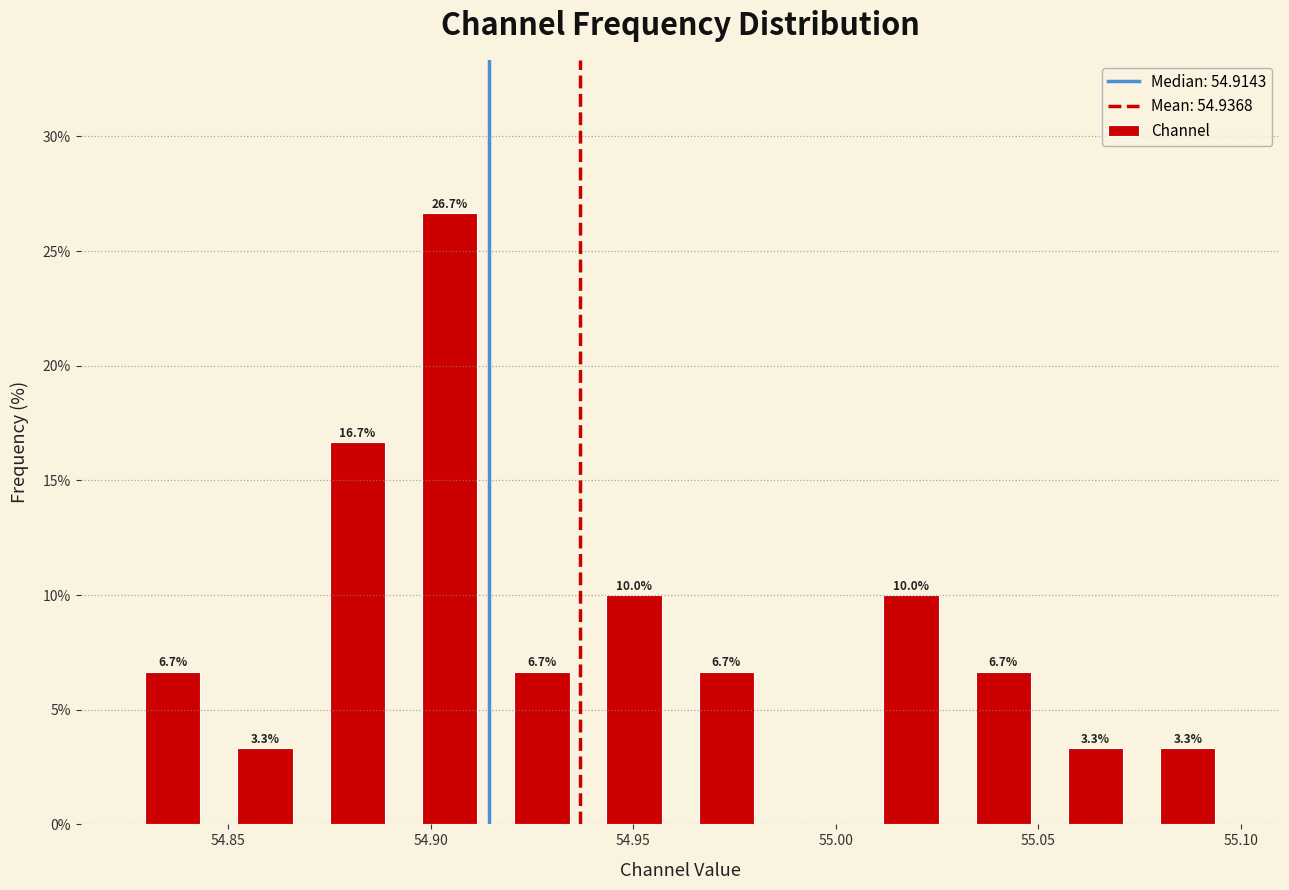

Over which range of the x-axis is the bar tallest?

54.895 to 54.915